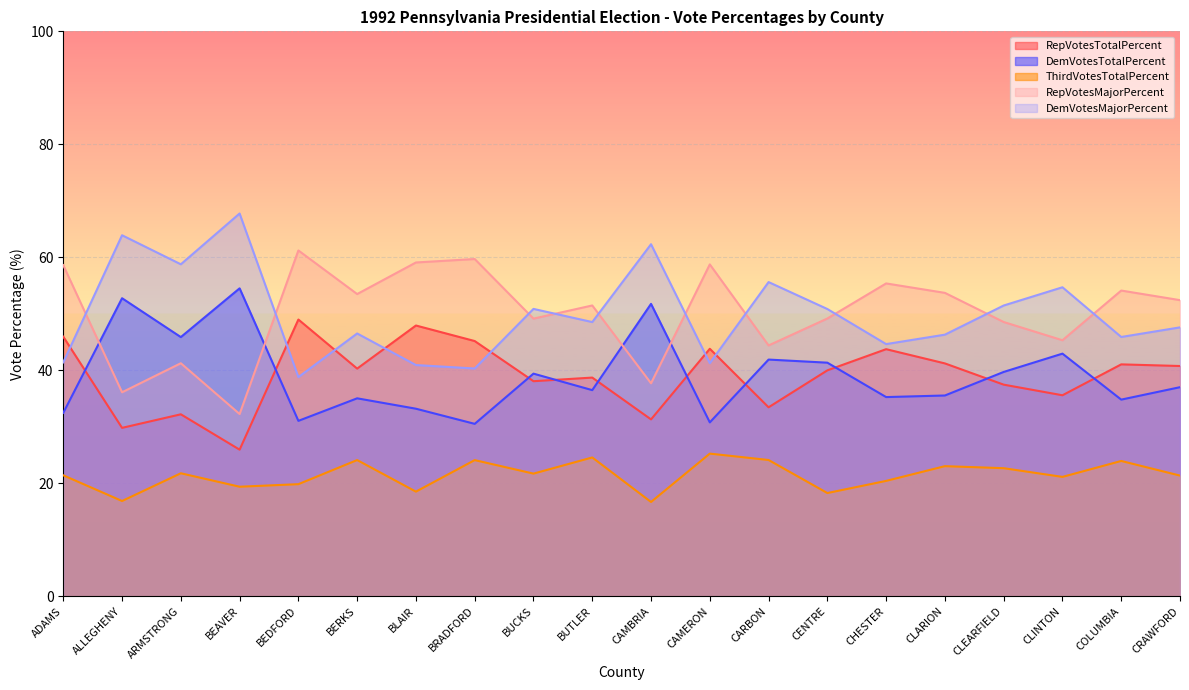

Reading right to left, transcribe all the data shown in this chart.

RepVotesTotalPercent: 40.8	41.0	35.6	37.5	41.2	43.7	40.0	33.4	43.8	31.3	38.7	38.1	45.2	47.9	40.3	49.0	25.9	32.2	29.8	45.9
DemVotesTotalPercent: 37.0	34.8	42.9	39.7	35.5	35.2	41.3	41.9	30.8	51.8	36.5	39.4	30.5	33.2	35.0	31.0	54.5	45.9	52.8	32.5
ThirdVotesTotalPercent: 21.4	23.9	21.1	22.7	23.0	20.4	18.3	24.1	25.2	16.7	24.6	21.7	24.1	18.5	24.1	19.8	19.4	21.8	16.9	21.4
RepVotesMajorPercent: 52.4	54.1	45.3	48.5	53.7	55.4	49.2	44.4	58.7	37.7	51.5	49.1	59.7	59.1	53.5	61.2	32.2	41.2	36.1	58.6
DemVotesMajorPercent: 47.6	45.9	54.7	51.5	46.3	44.6	50.8	55.6	41.3	62.3	48.5	50.9	40.3	40.9	46.5	38.8	67.8	58.8	63.9	41.4